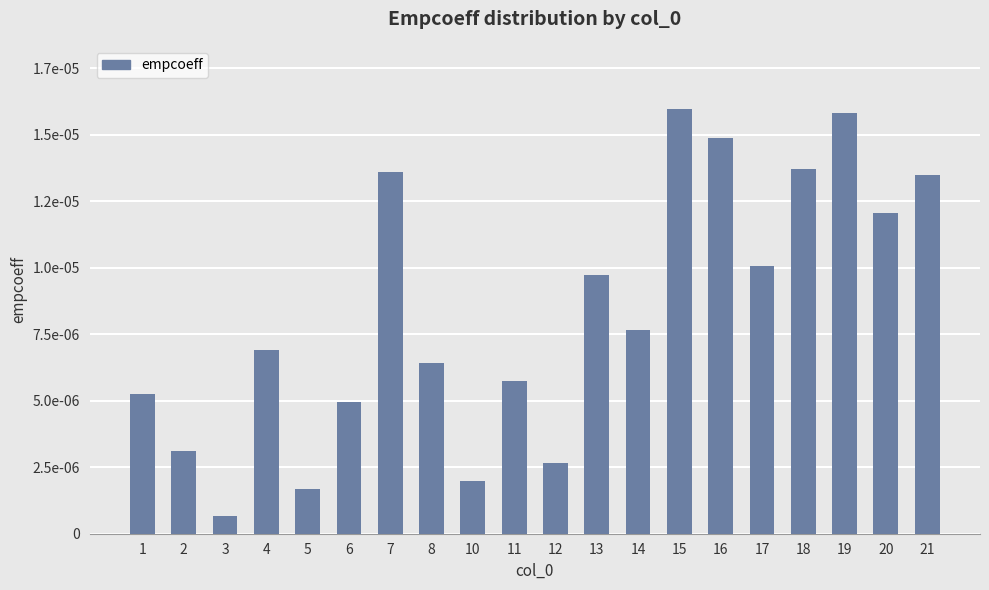

The value at 20 is 0.0. True or false?

False